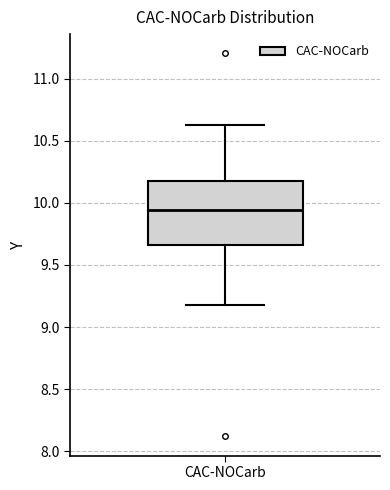

Where does the lower whisker of the box for CAC-NOCarb end on the y-axis? The values are not printed on the chart, so give them approximately, as read against the axis.

9.20